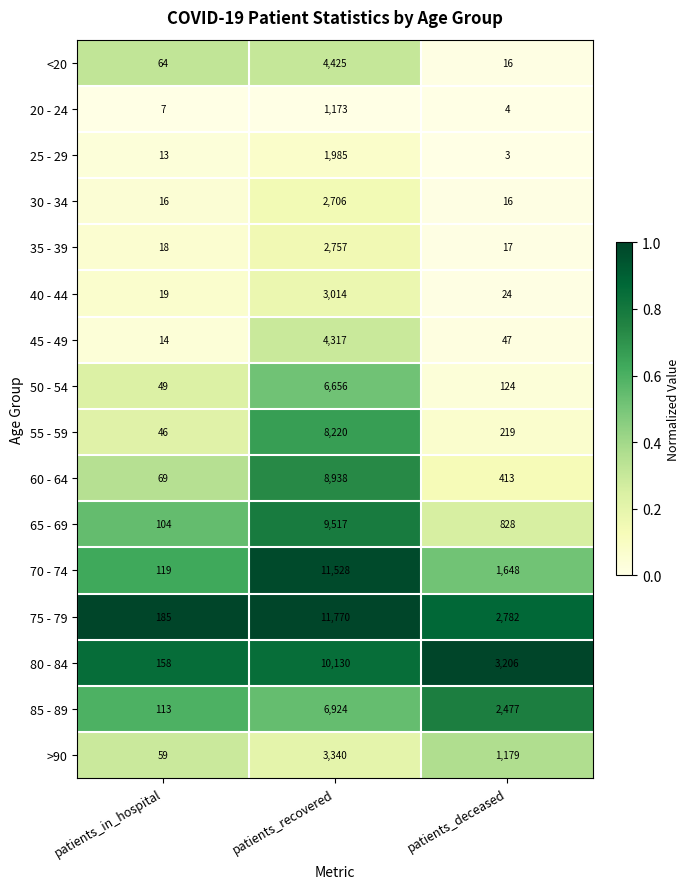

What is the spread (max minus min) of values at patients_deceased?

3203